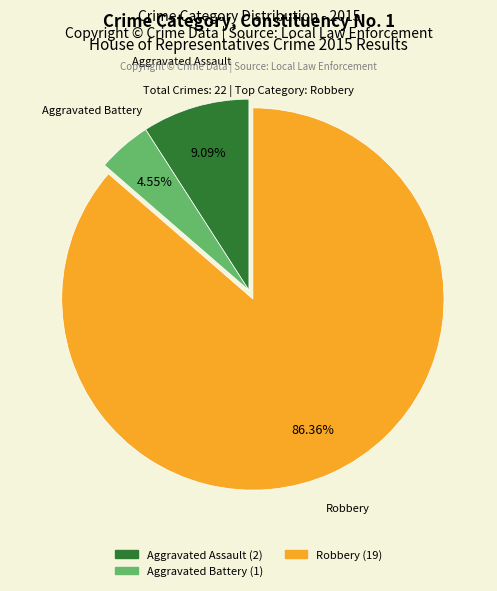

True or false: Aggravated Battery accounts for 5% of the total.

True